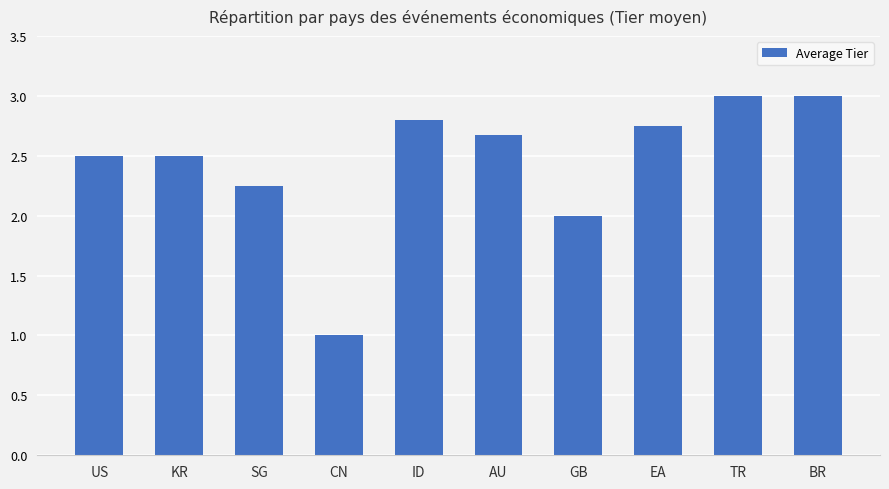

What is the maximum value shown in the chart?

3.0